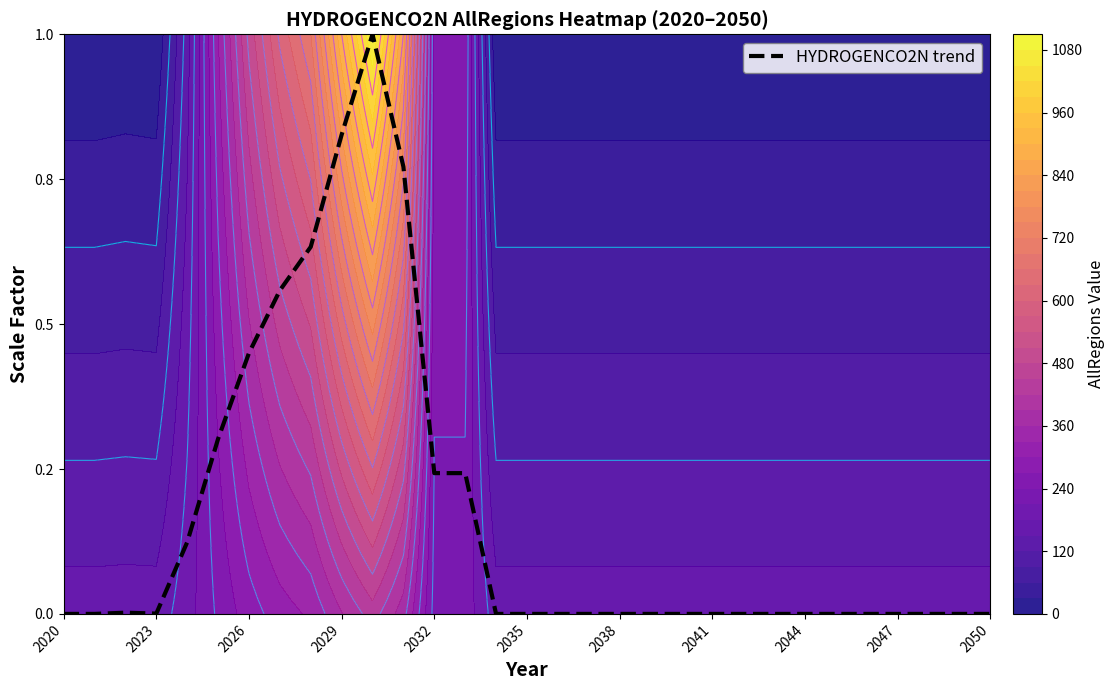

How many series are shown in this chart?

1